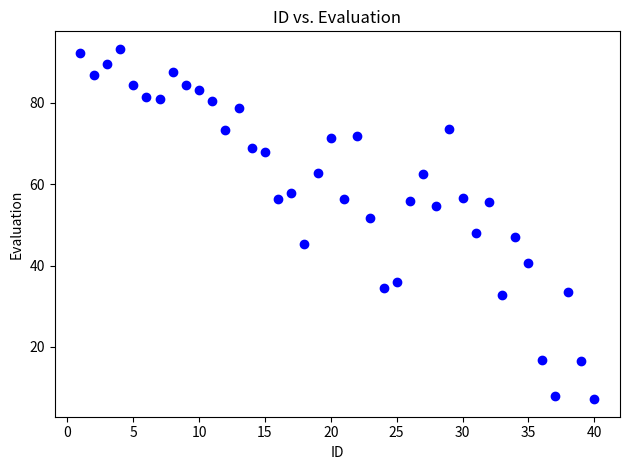

What is the range of X values (max minus min)?

39.0